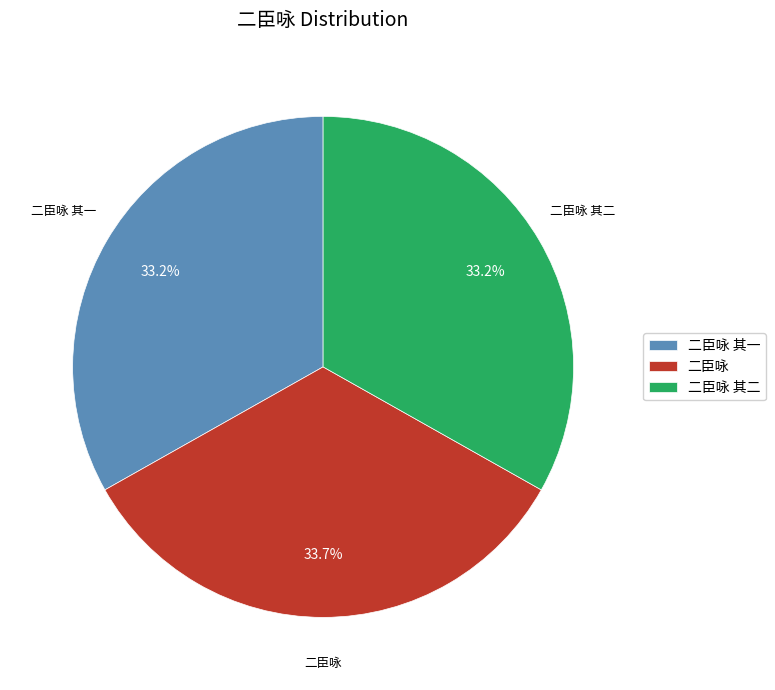

What is the ratio of the value at 二臣咏 其二 to the value at 二臣咏 其一?

1.0